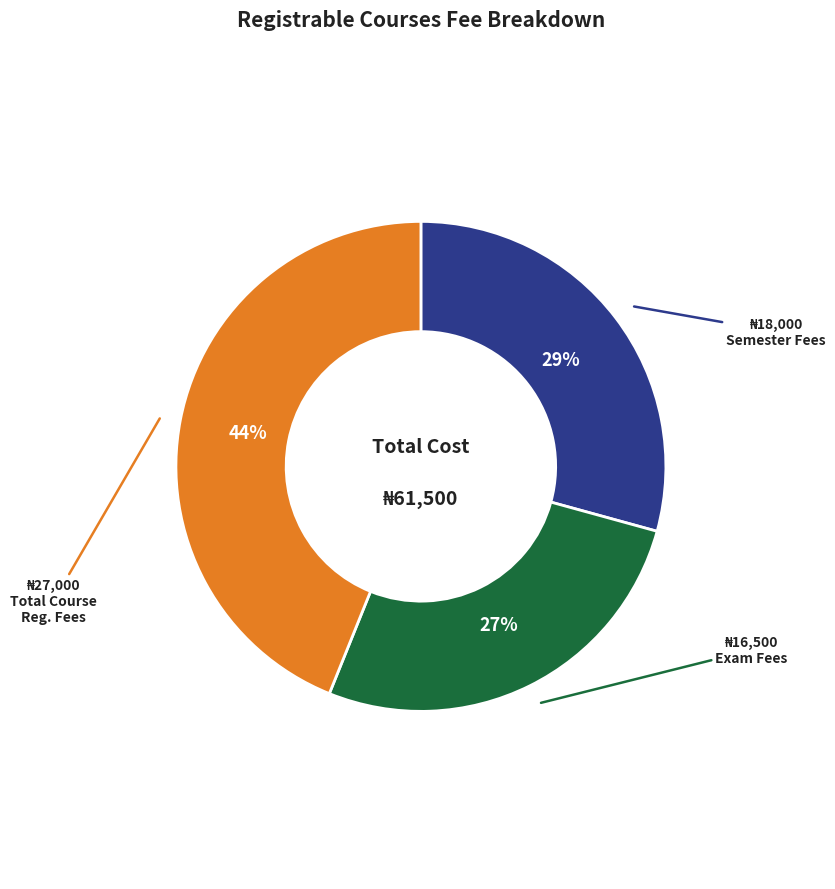

Does any single category account for the majority?

No